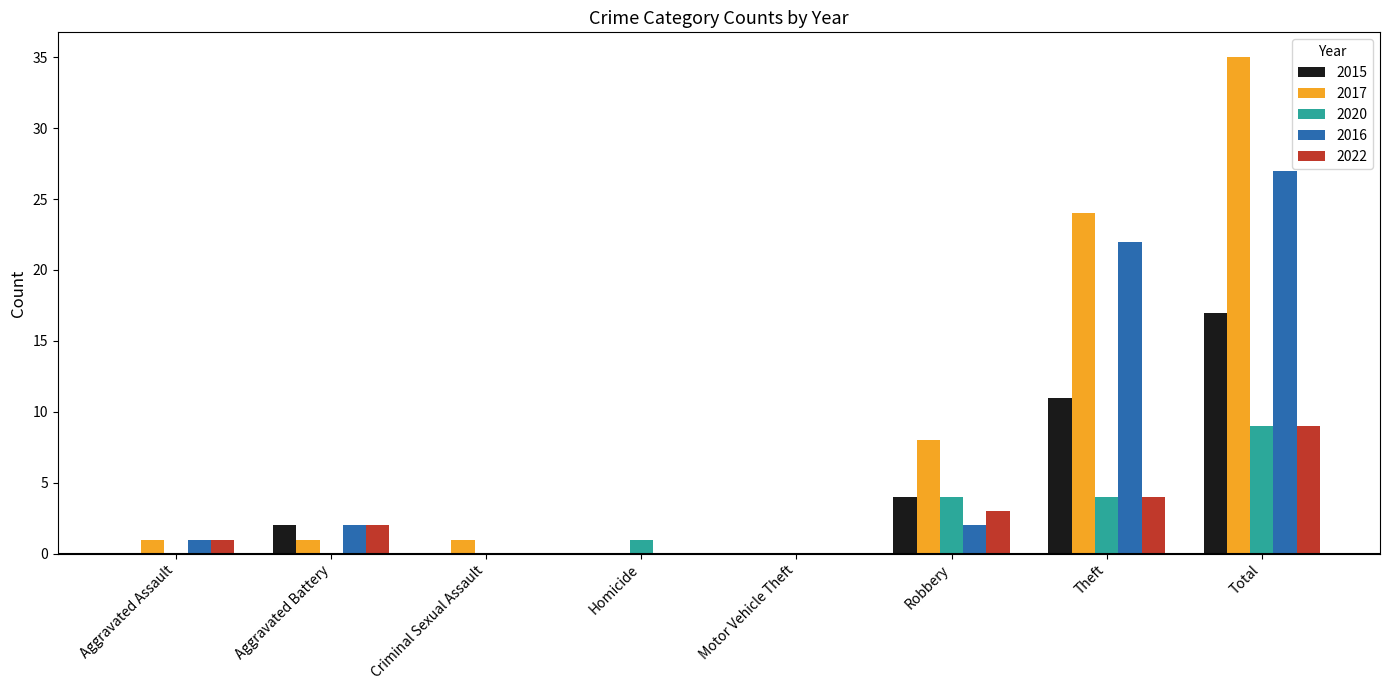

The value of 2015 at Theft is 11. True or false?

True